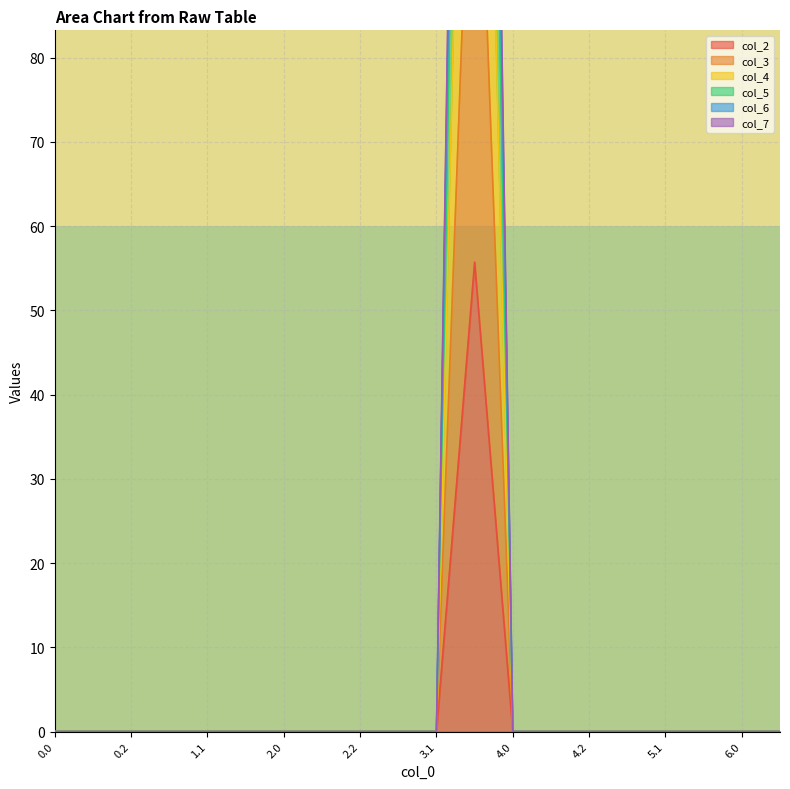

Which series has the largest total across all categories?

col_7